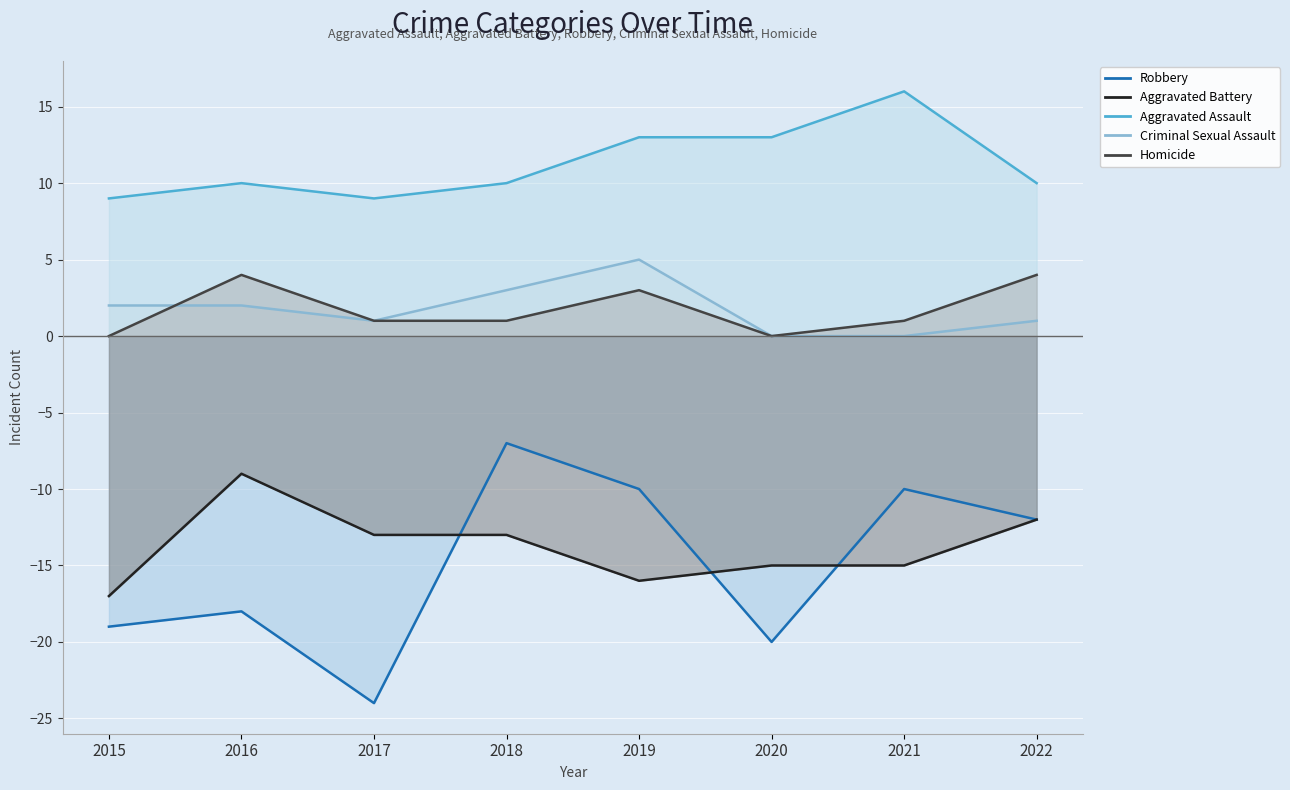

What are all the series names shown in the legend?

Aggravated Assault, Aggravated Battery, Robbery, Criminal Sexual Assault, Homicide